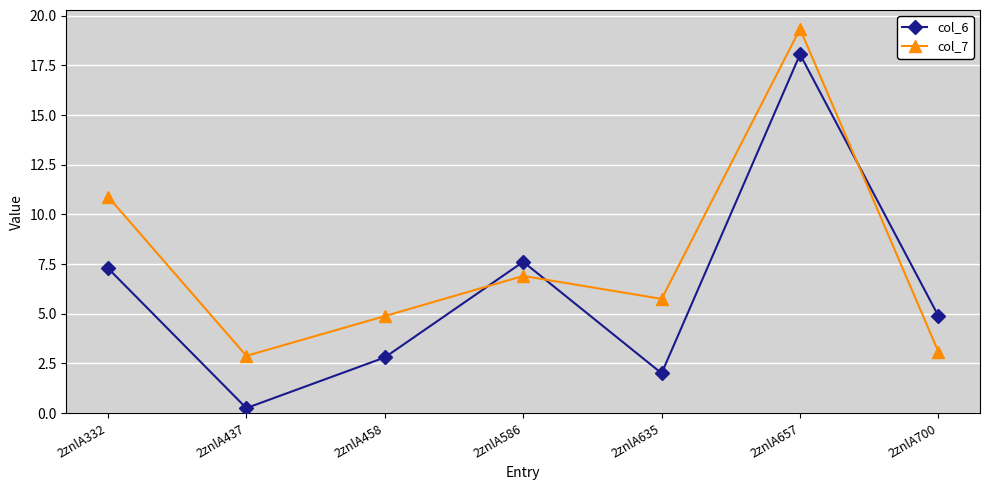

At how many categories does at least one series exceed 11?

1